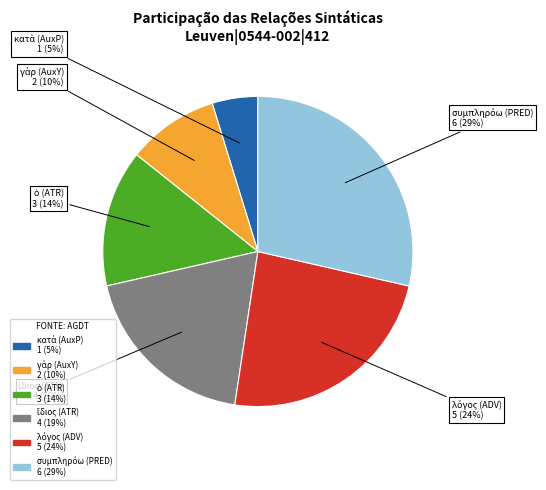

Is there any slice that represents more than half of the pie?

No